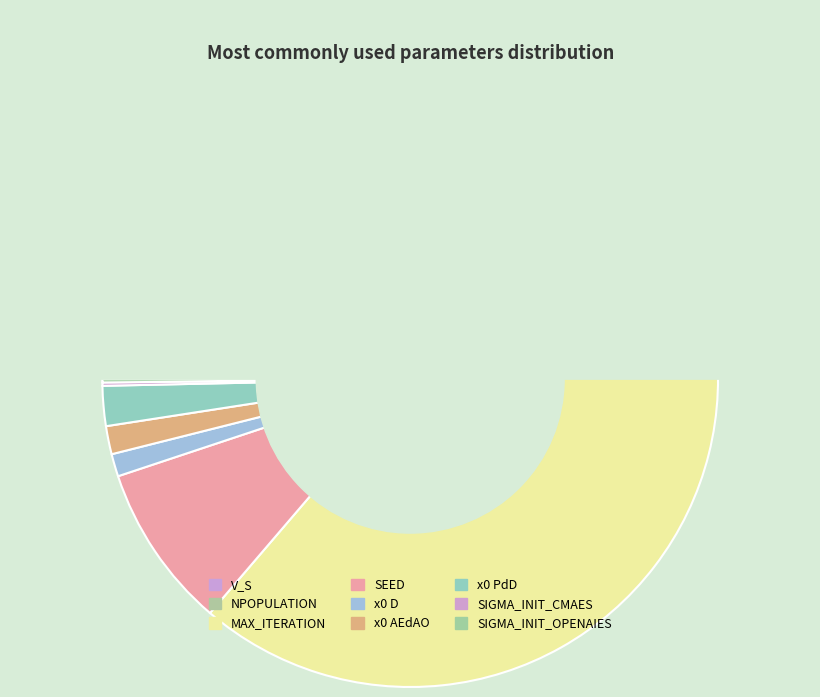

What is the largest slice in the pie chart?

MAX_ITERATION